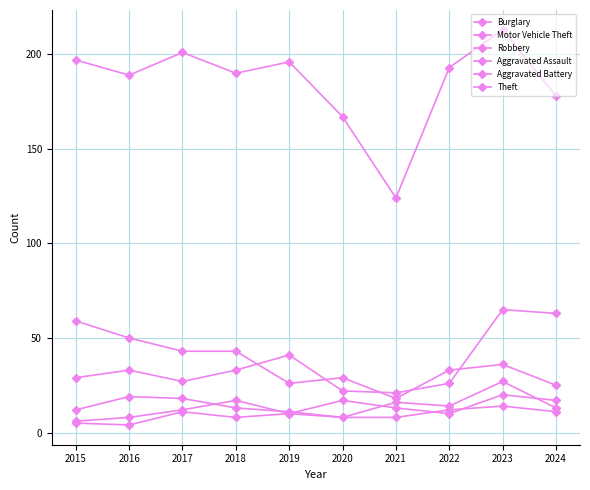

In Robbery, how many points are higher than both neighbors (excluding endpoints)?

3